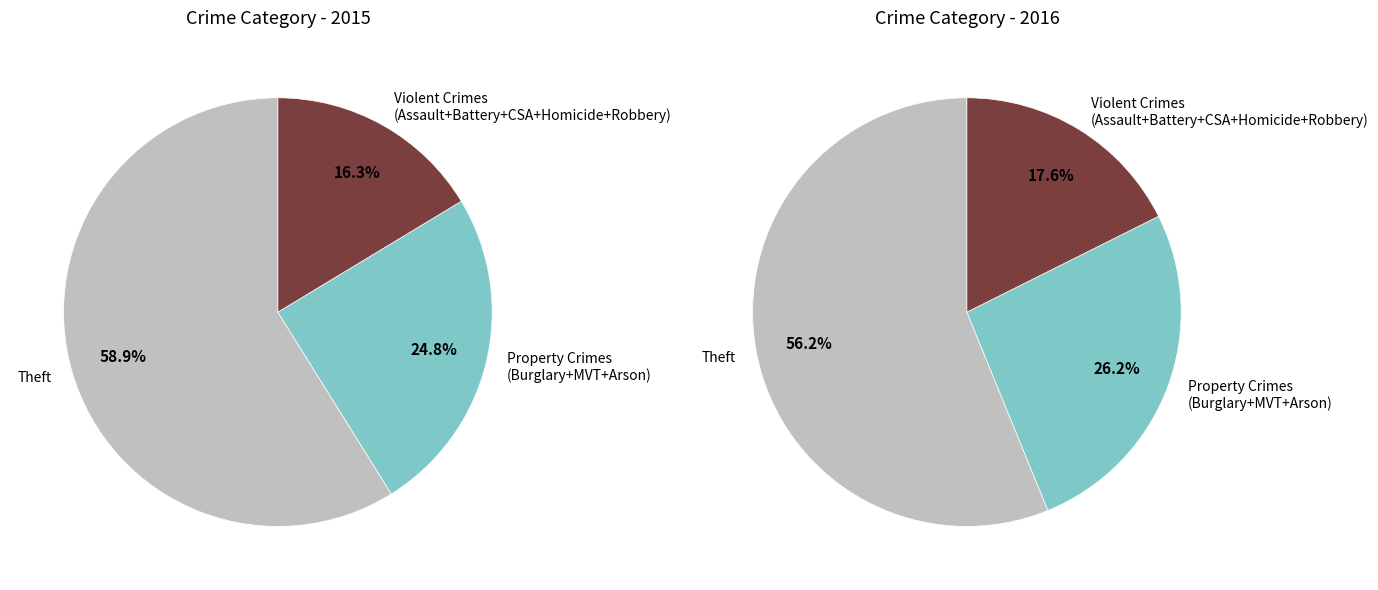

The Arson slice represents 11% of the pie. True or false?

False